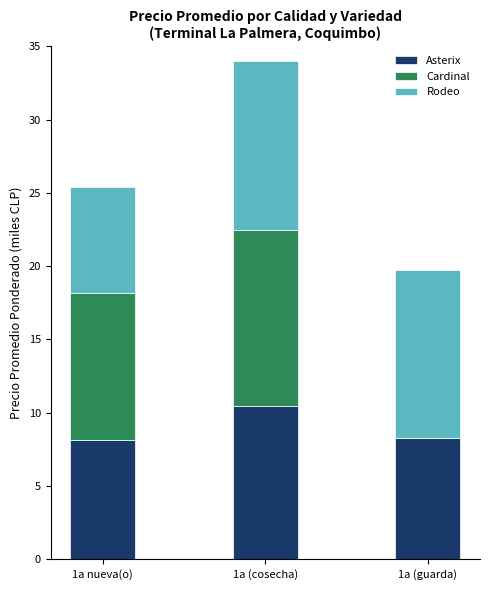

True or false: Asterix has a value of 8.2 at 1a nueva(o).

True